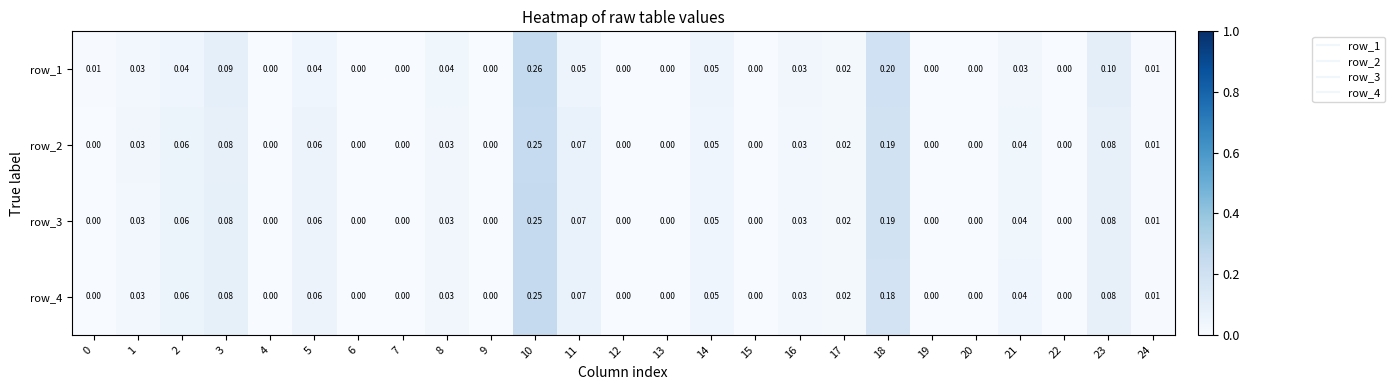

Is the value of row_1 at 19 greater than the value of row_4 at 5?

No